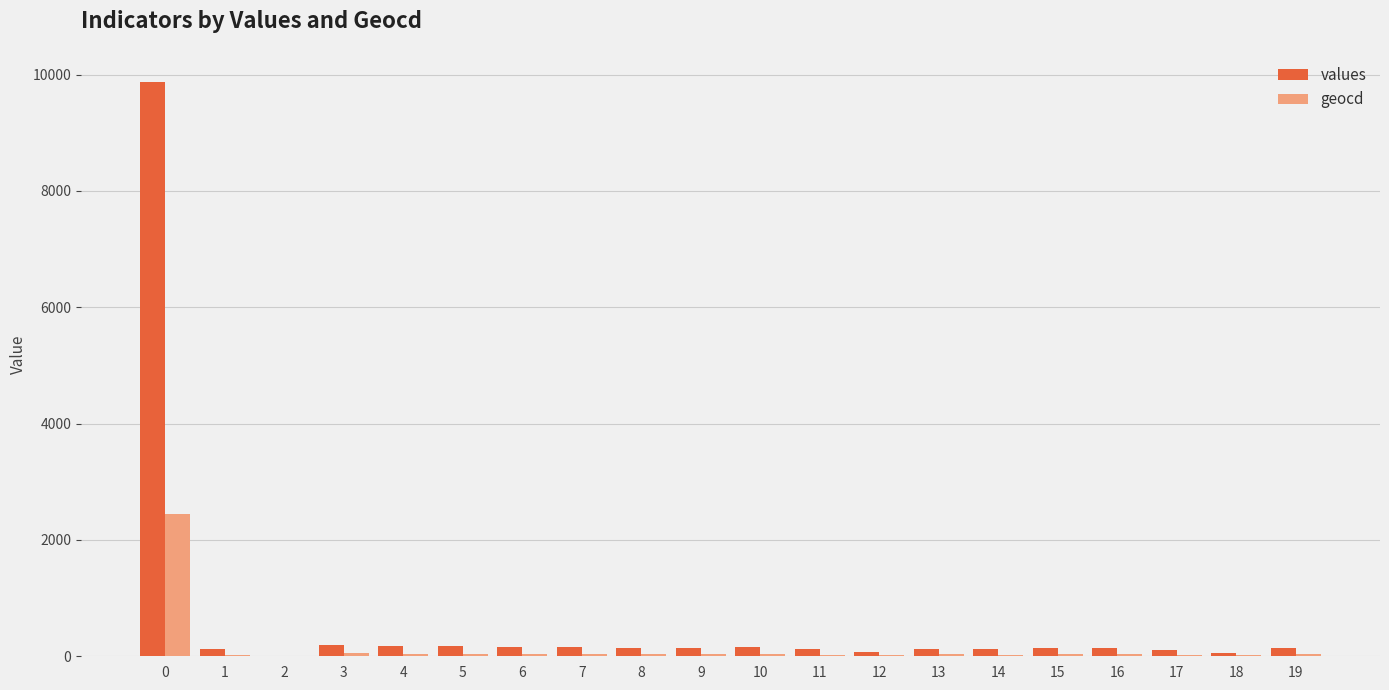

What is the sum of all values values?

12327